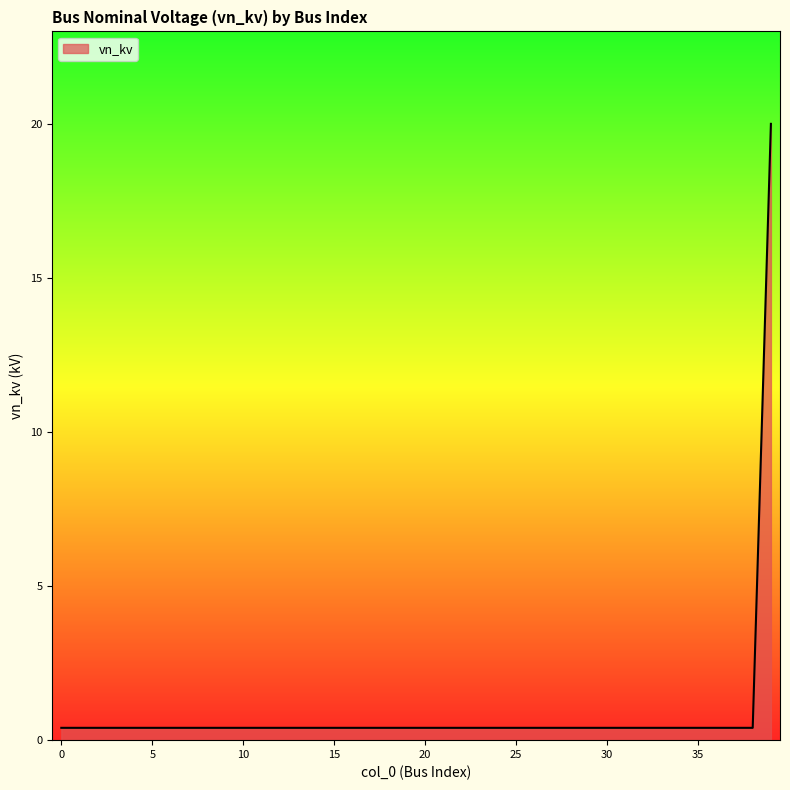

How many distinct data groups are displayed?

1